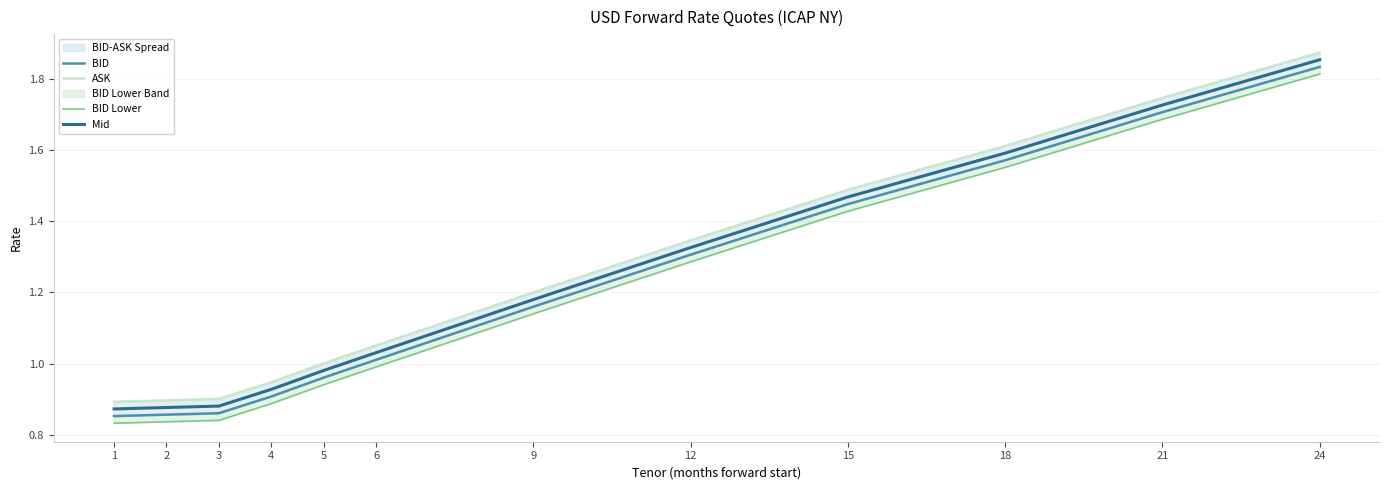

How many distinct data groups are displayed?

4